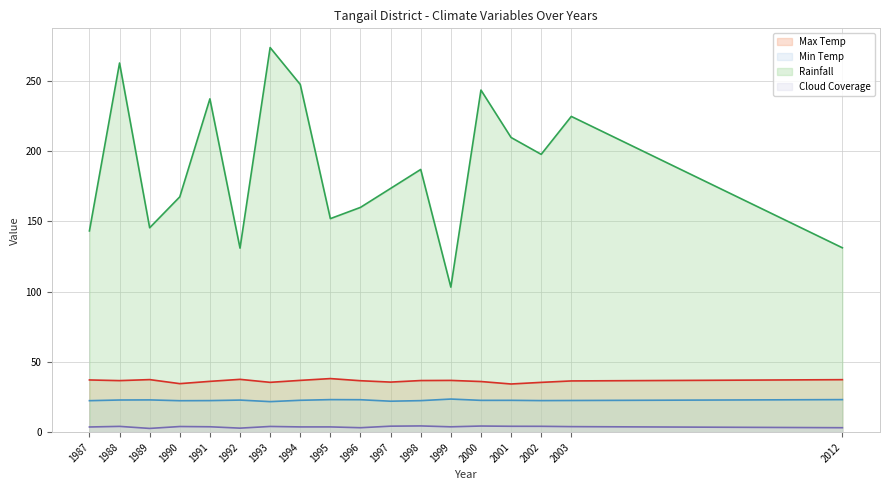

What is the difference between the maximum and second lowest values in the Cloud Coverage (line) series?

1.6